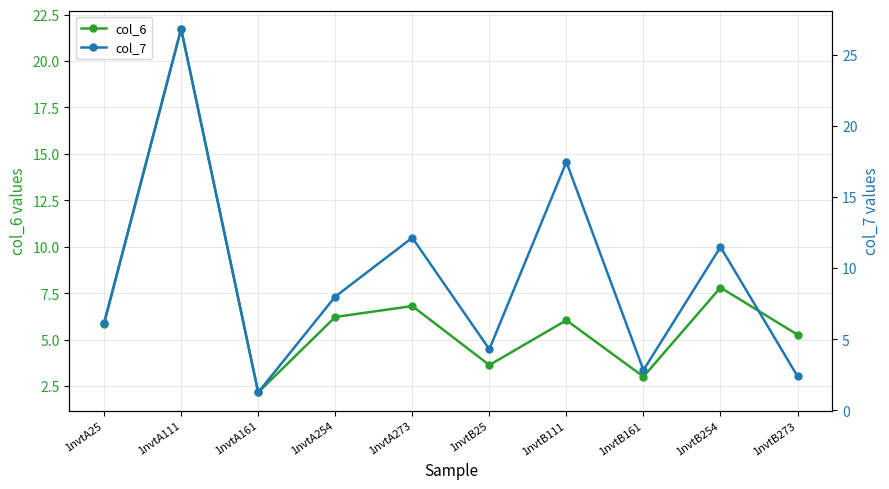

At how many categories does at least one series exceed 18?

1